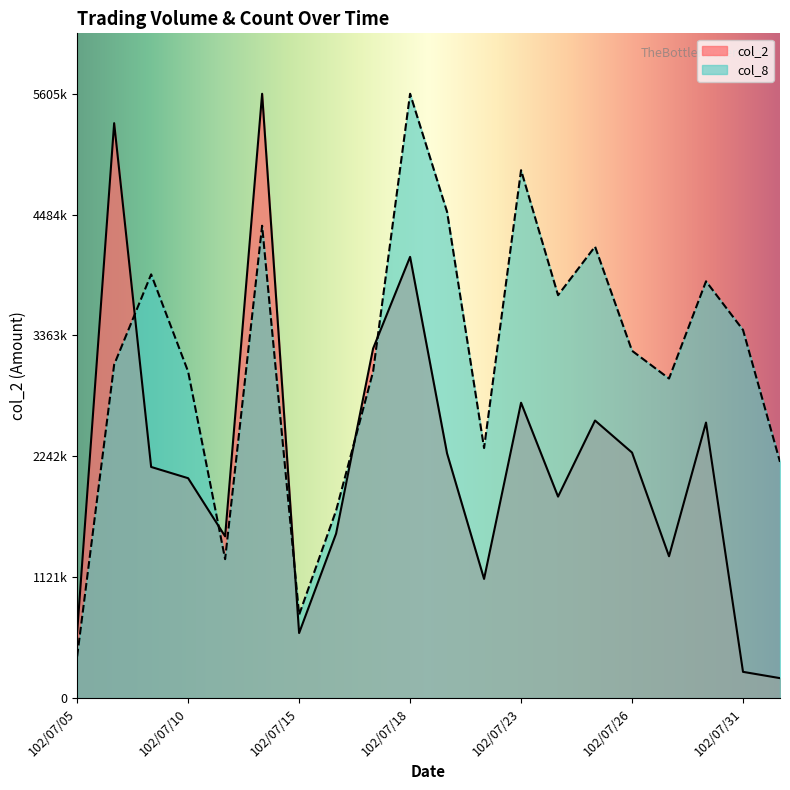

What is the difference between the maximum and second lowest values in the col_2 series?

5362360.0